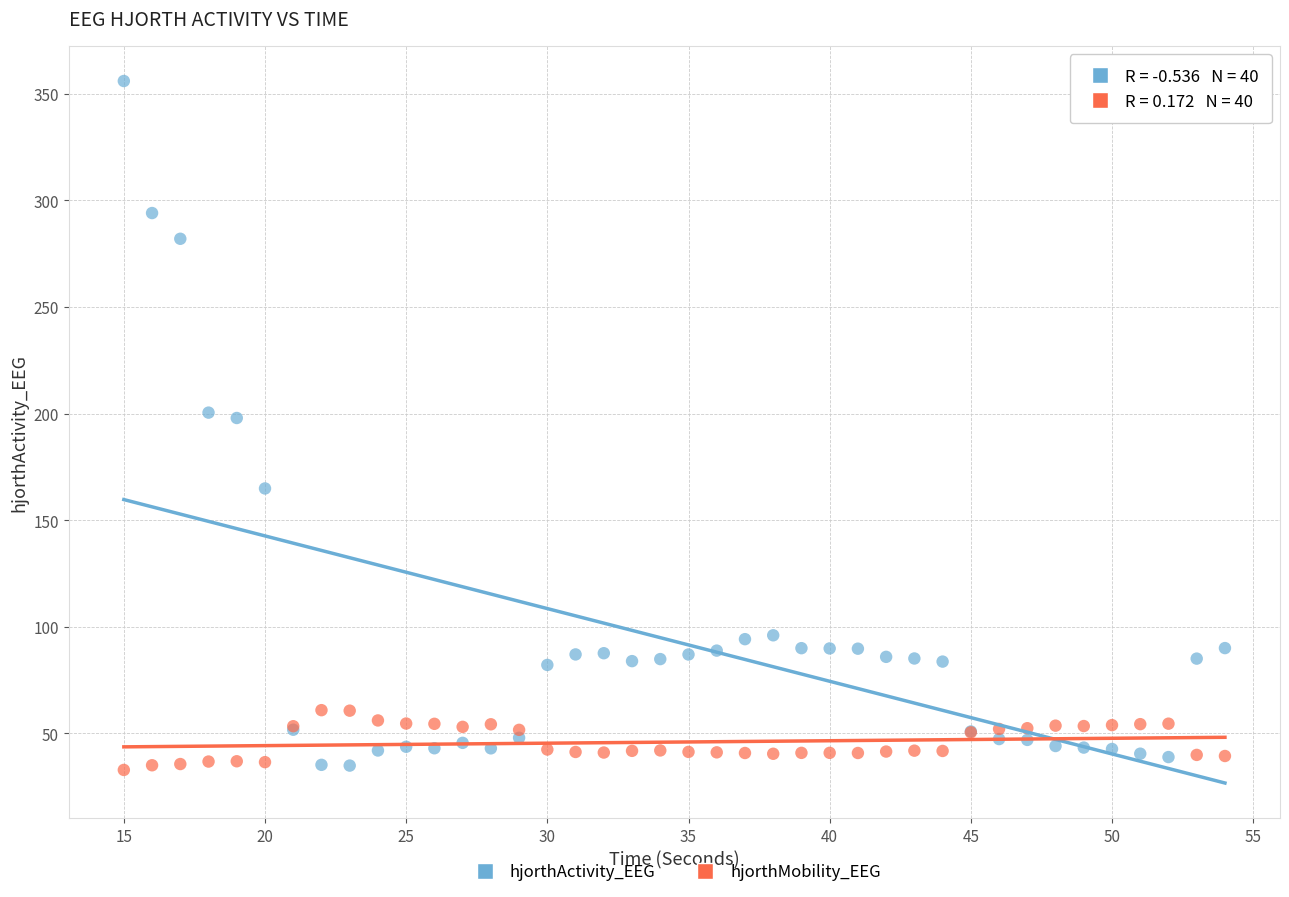

What are all the series names shown in the legend?

hjorthActivity_EEG, hjorthMobility_EEG